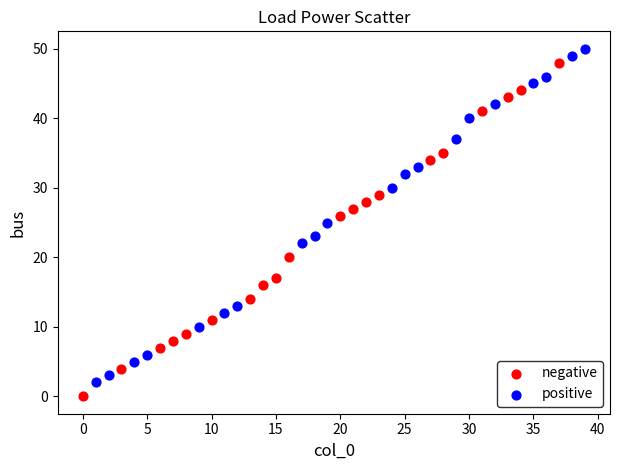

Which series reaches the maximum Y coordinate?

positive